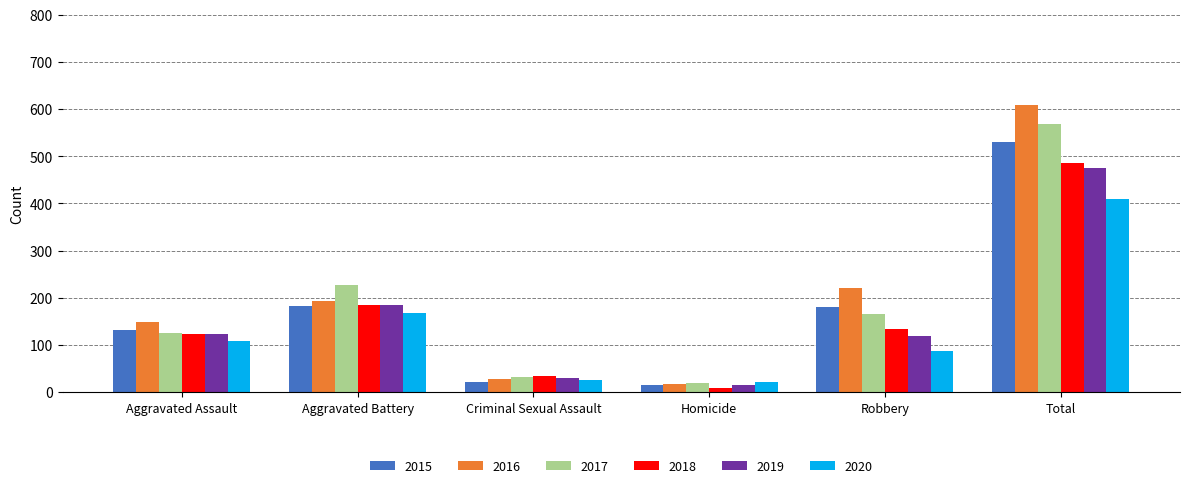

Which category has the highest value across all series?

Total